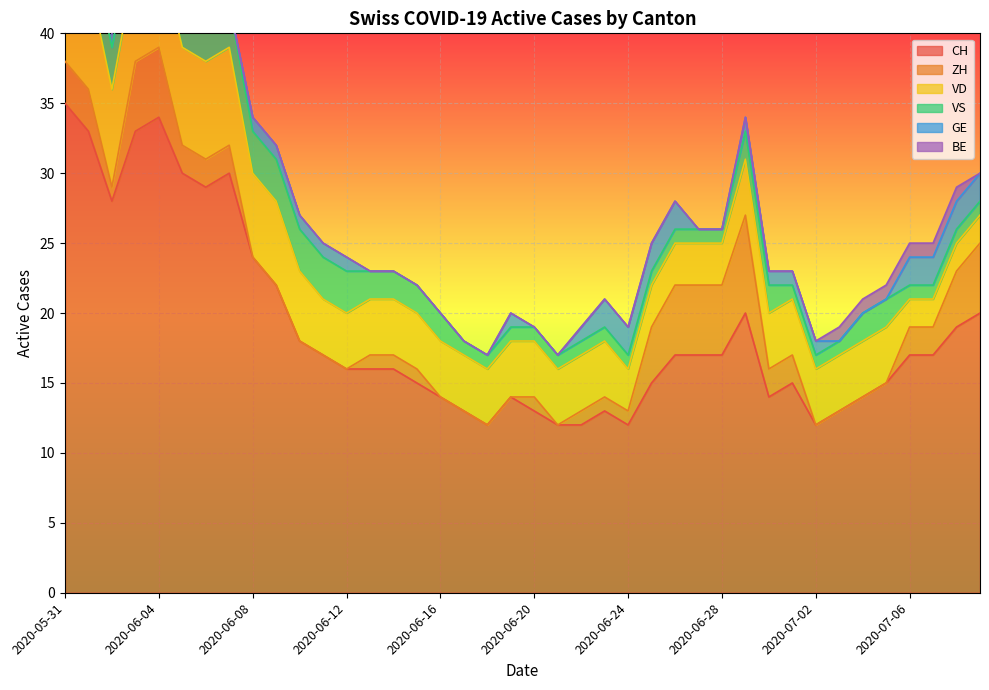

Which series has the largest range (max minus min)?

CH